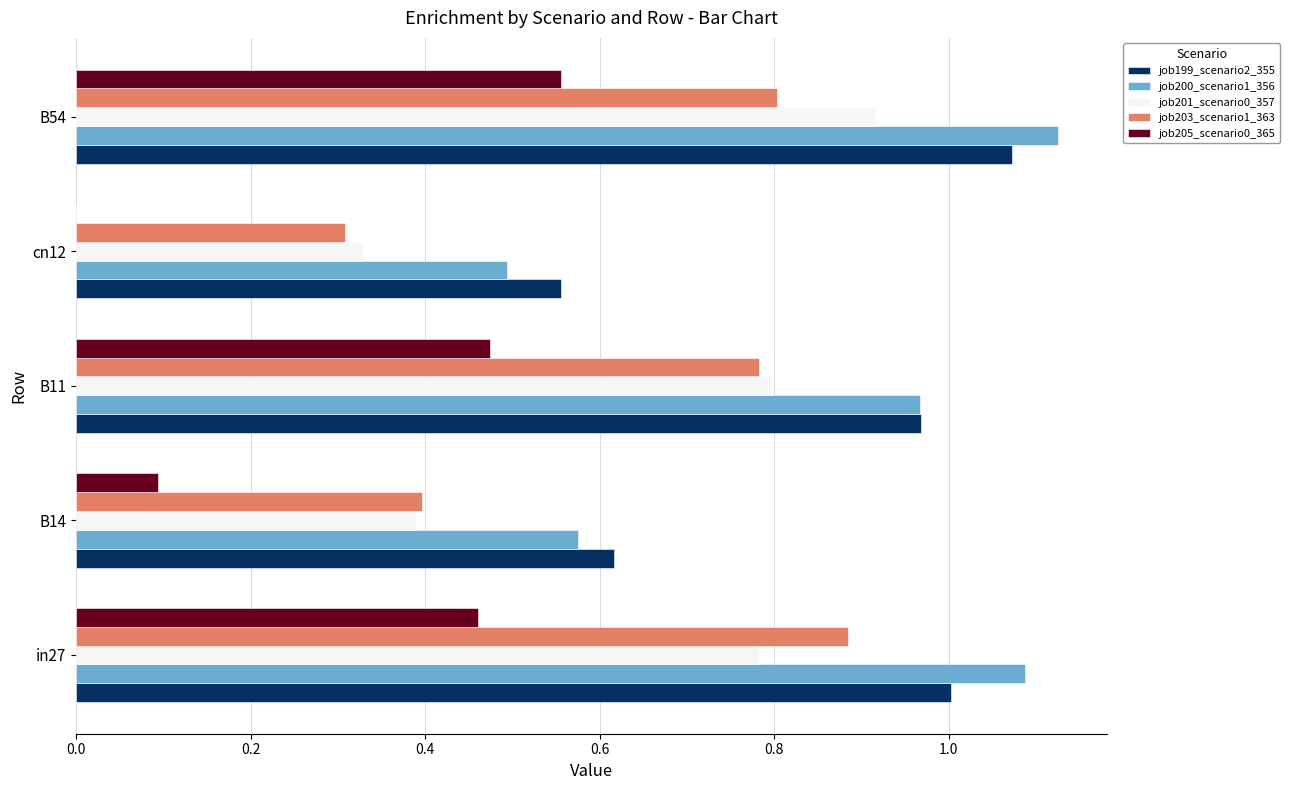

What are all the series names shown in the legend?

job199_scenario2_355, job200_scenario1_356, job201_scenario0_357, job203_scenario1_363, job205_scenario0_365